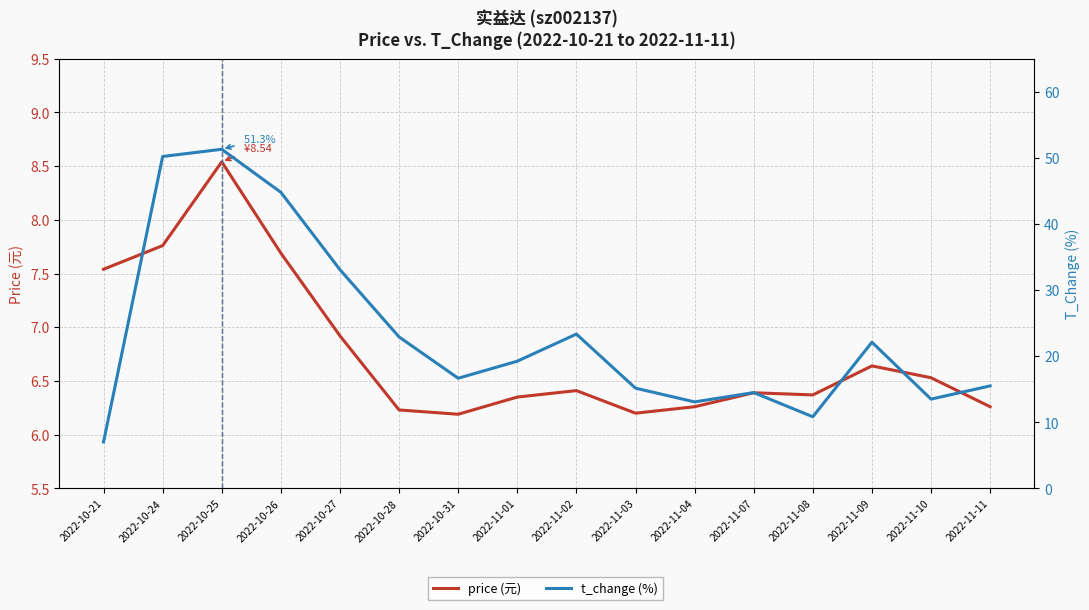

What is the average value of the price (元) series?

6.8